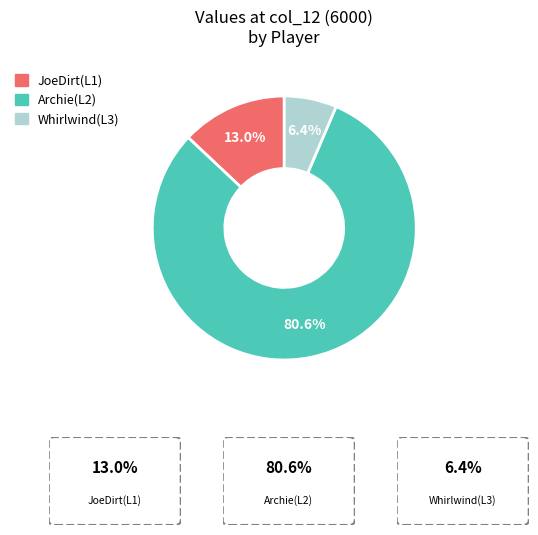

What is the total percentage of JoeDirt(L1) and Whirlwind(L3)?

19.4%